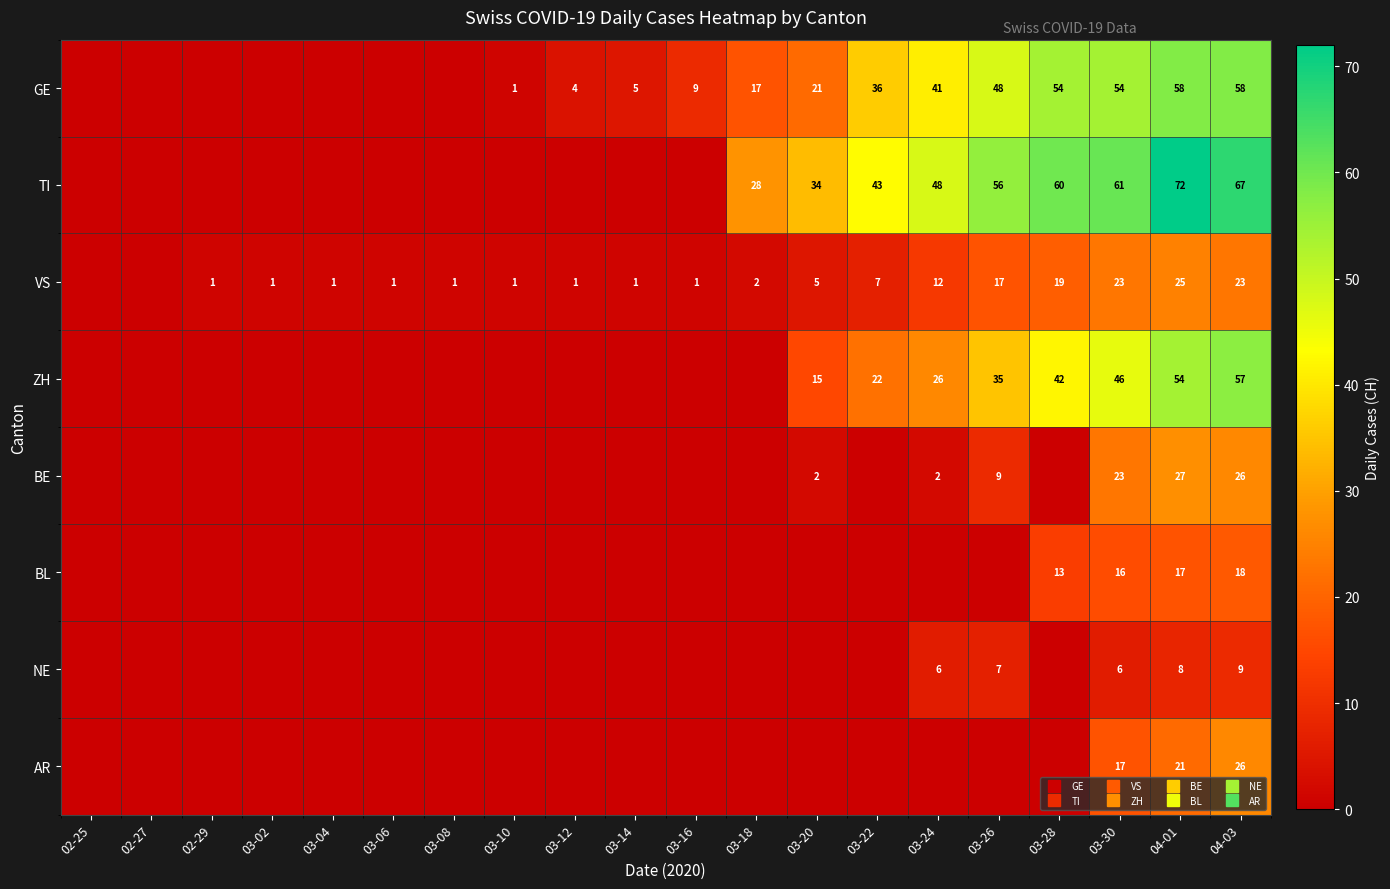

What is the average value of the GE series?

20